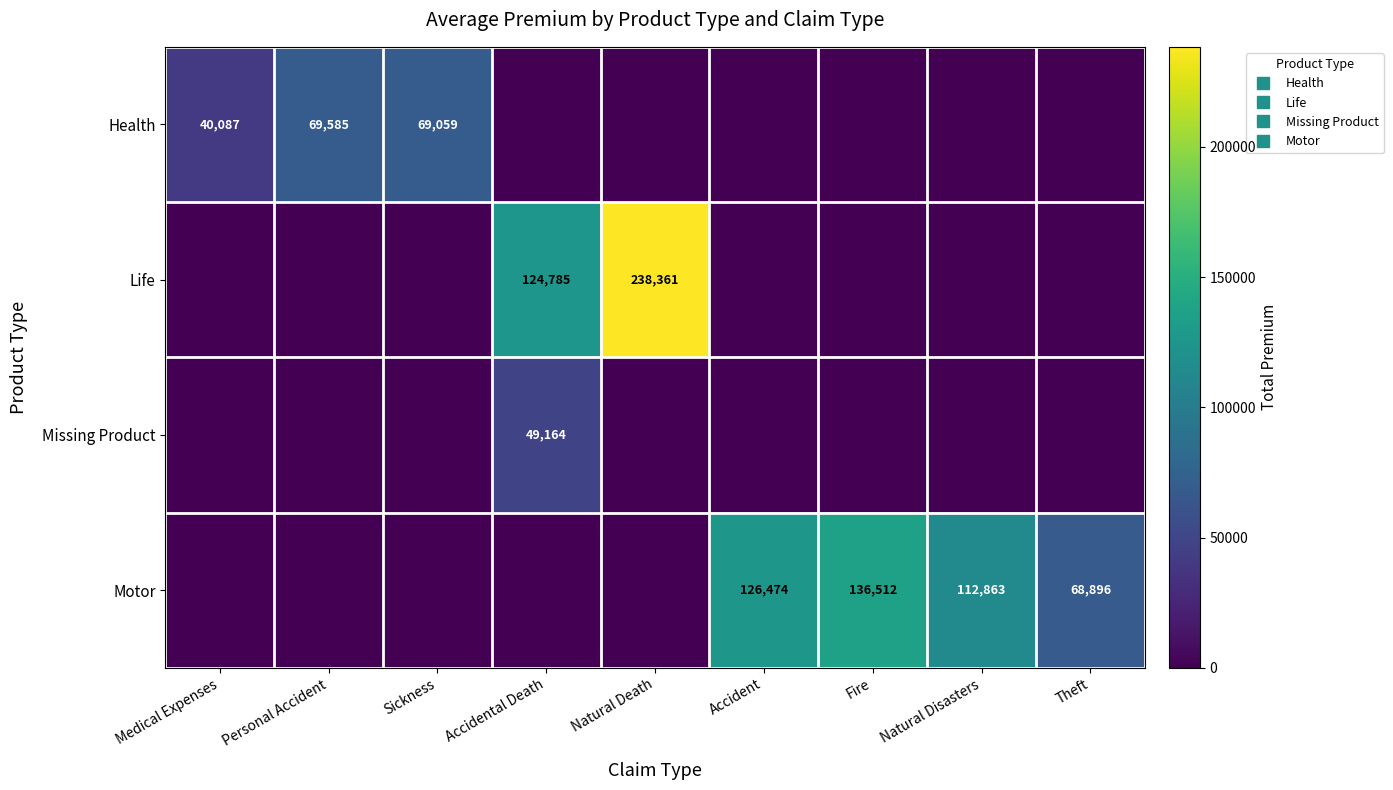

At which category is the sum across all series the highest?

Natural Death